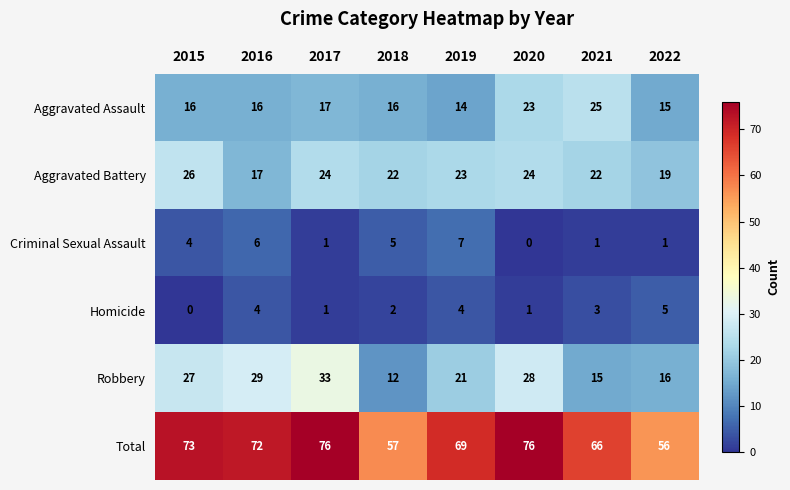

What is the greatest value displayed?

76